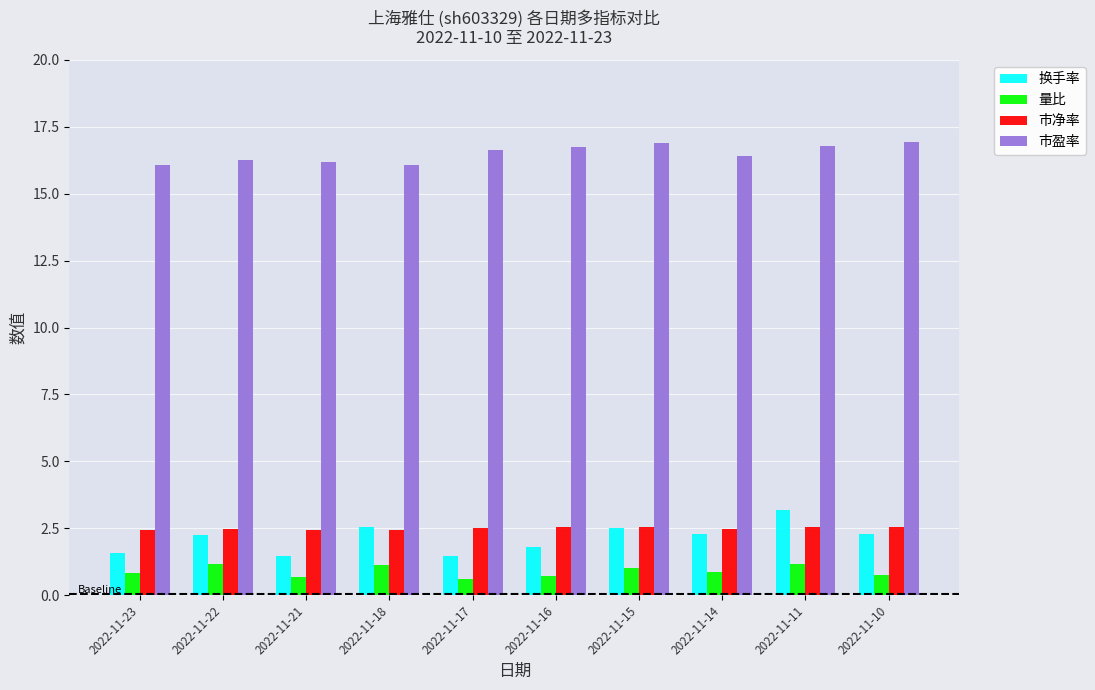

Is the value of 市净率 at 2022-11-10 greater than the value of 换手率 at 2022-11-22?

Yes